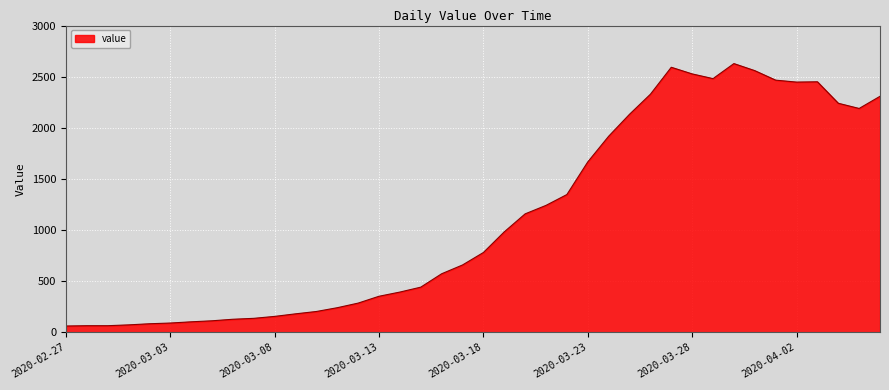

Count the number of categories in the chart.

40